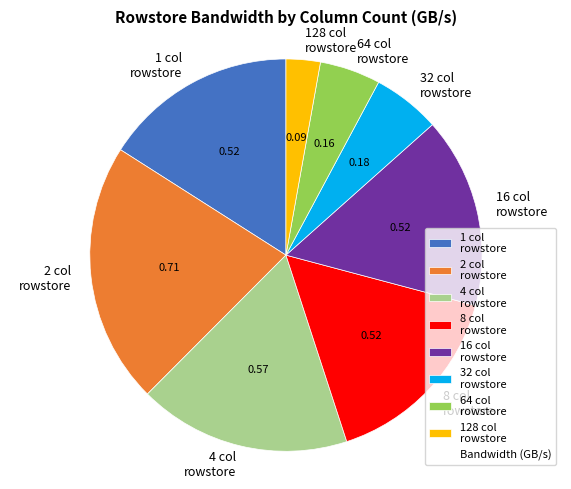

Do 32 col rowstore and 64 col rowstore together represent more than half of the pie?

No